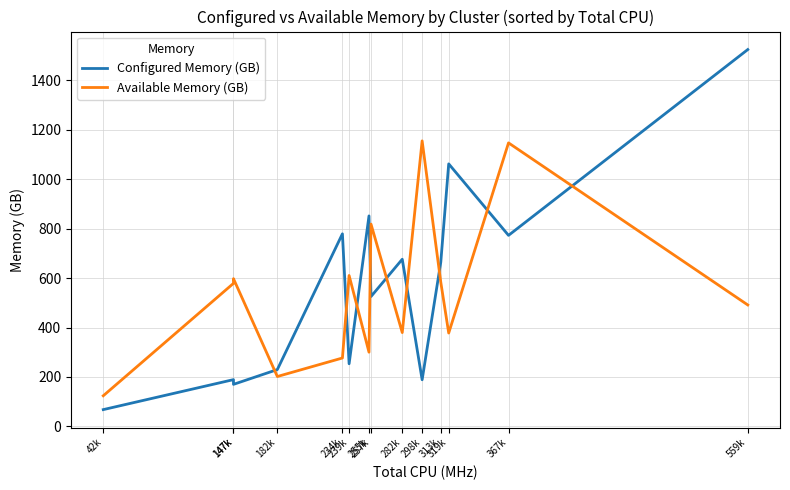

Which series has the widest spread of values?

Configured Memory (GB)